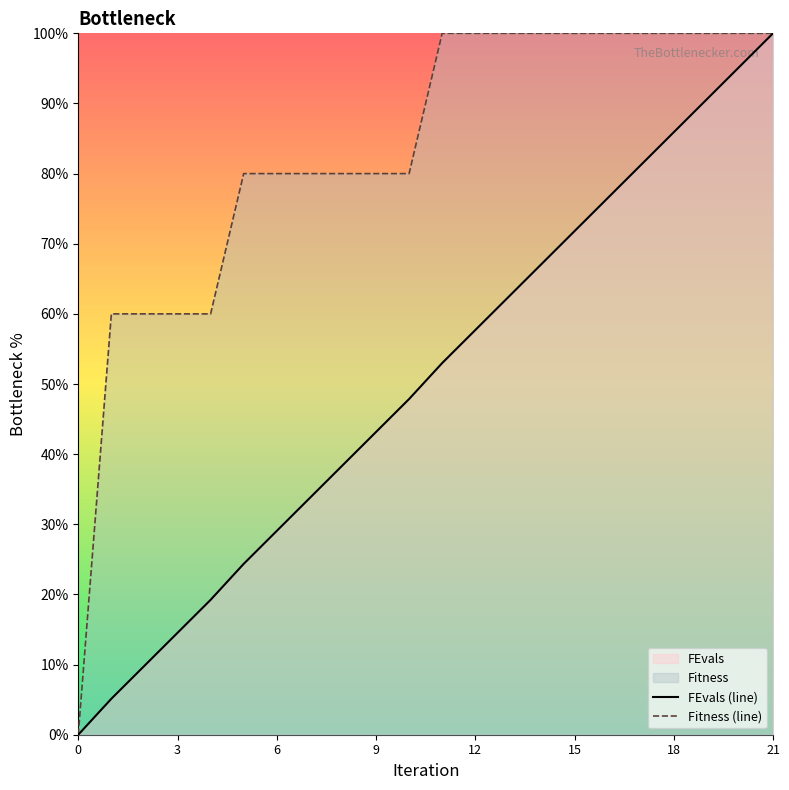

What is the total value across all series at 3?

74.5